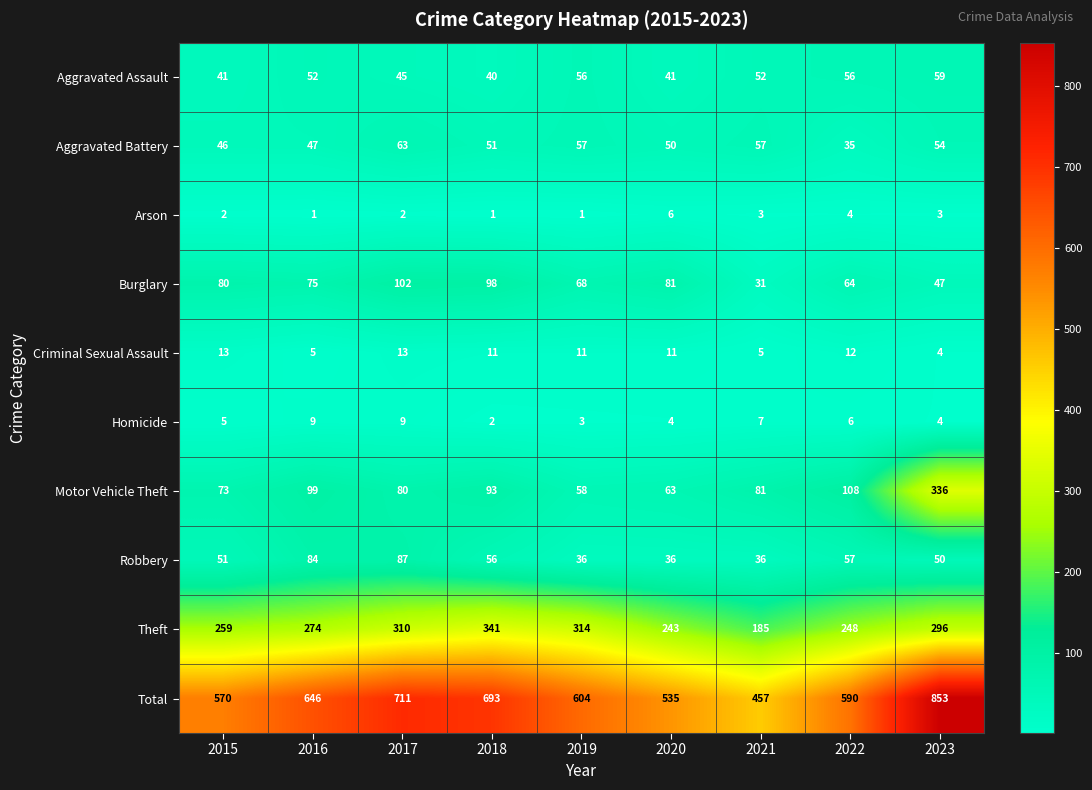

The Robbery series shows 56 at 2018. True or false?

True